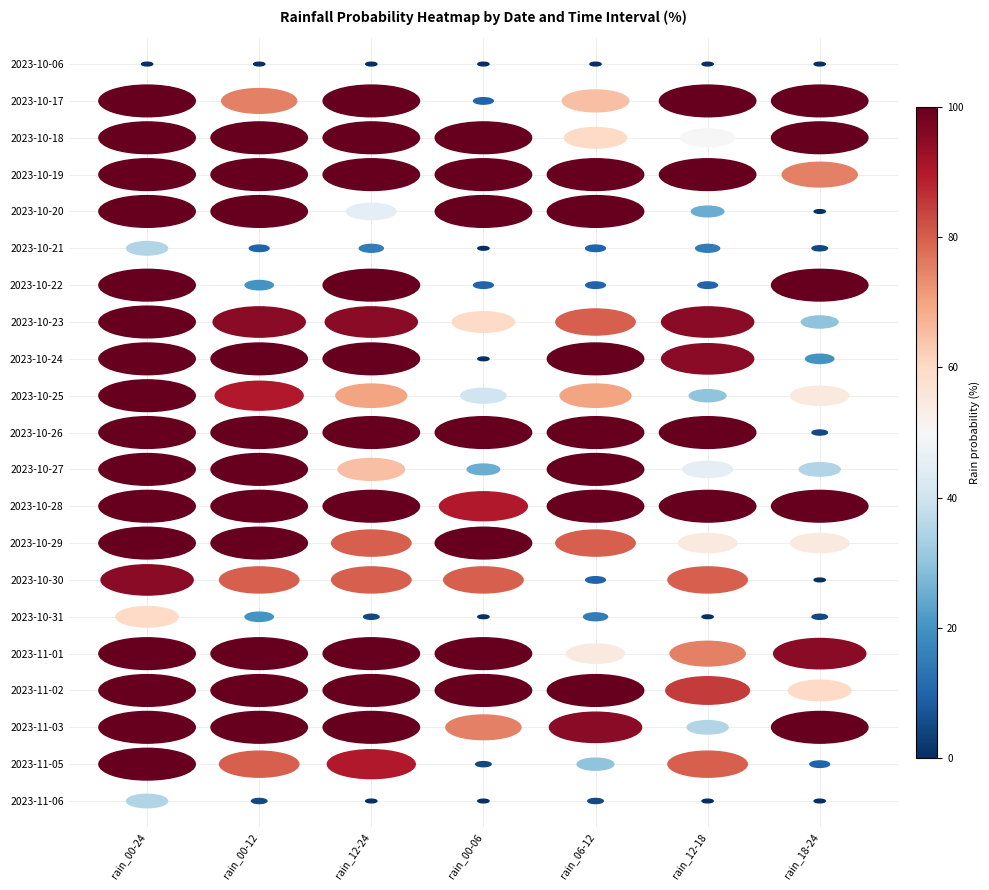

Between 3 and 5, which series saw the biggest shift?

2023-10-24